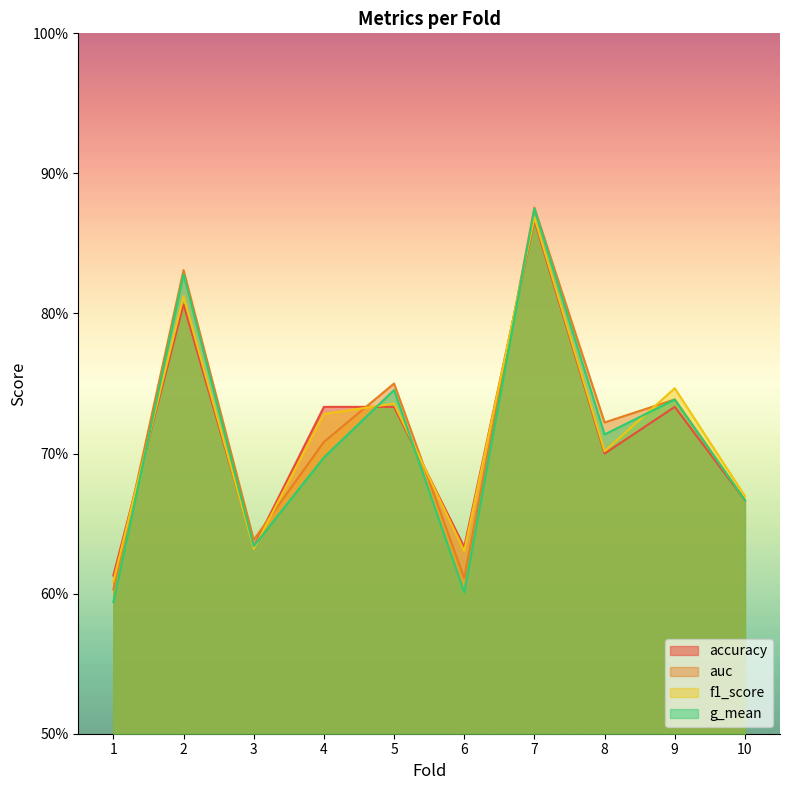

What is the value of the accuracy point at the 3rd from the left?

0.6